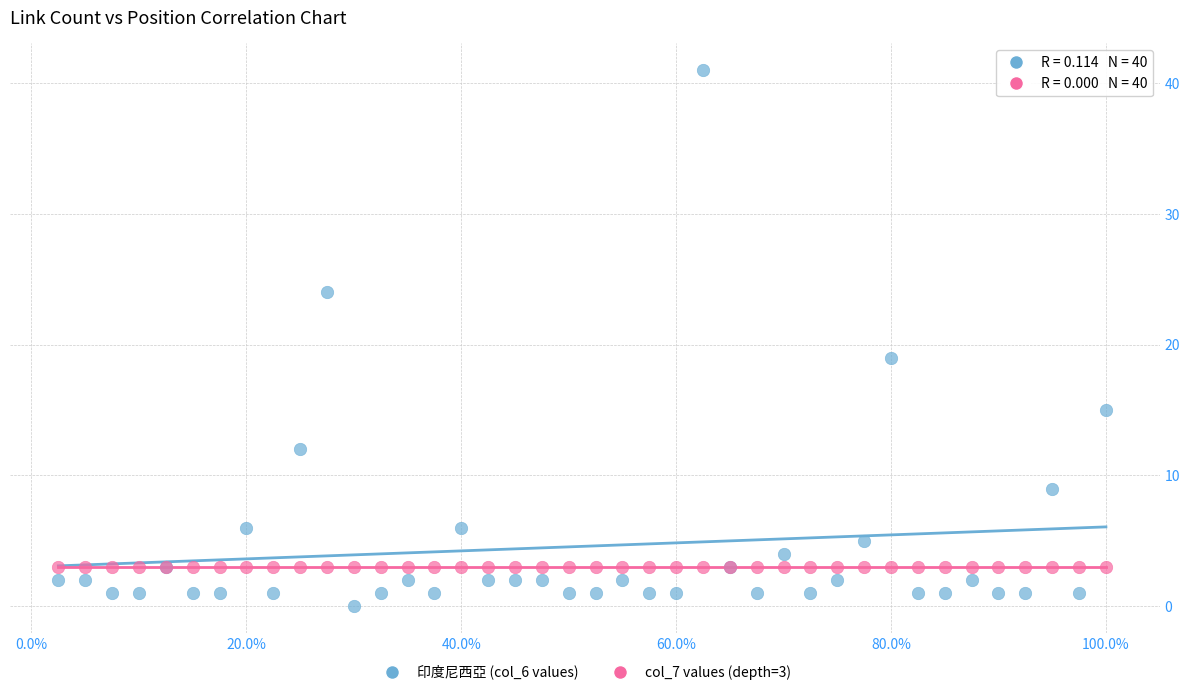

Which series contains the highest Y value?

印度尼西亞 (col_6 values)